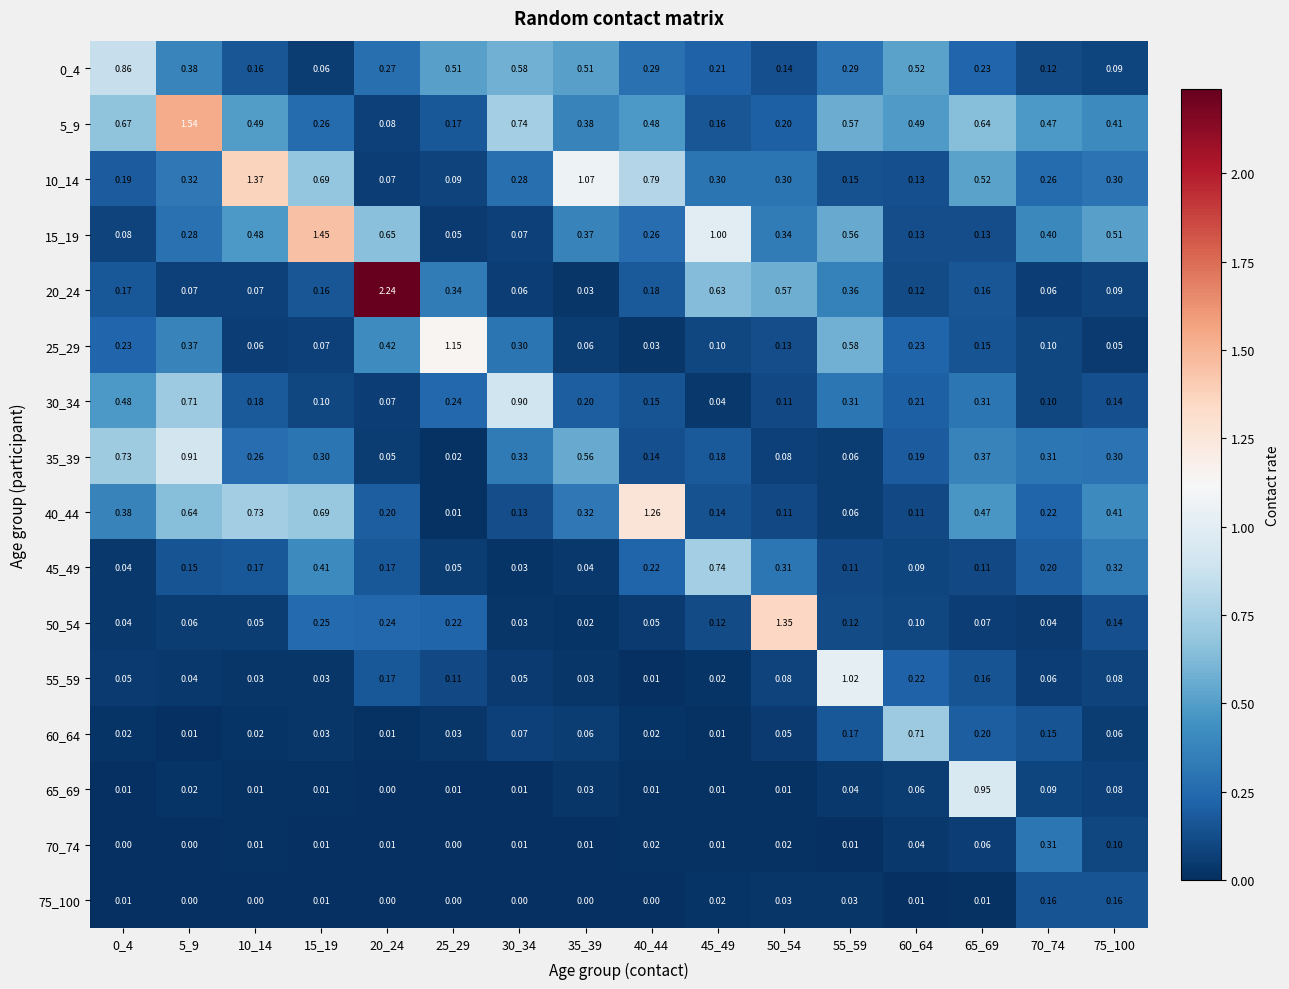

Is the value of 30_34 at 75_100 greater than the value of 50_54 at 55_59?

Yes